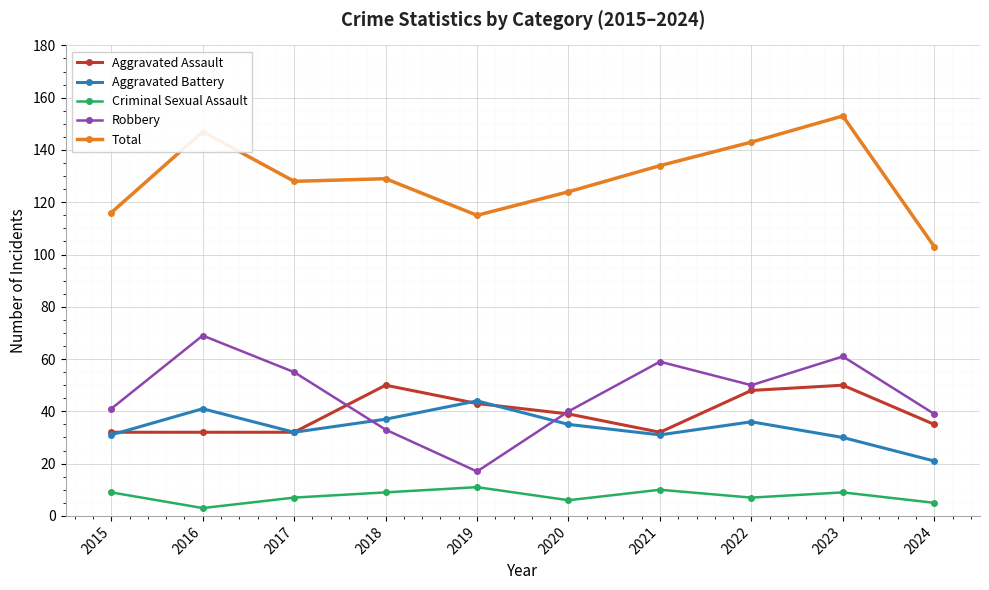

Reading right to left, extract all data points from this chart.

Aggravated Assault: 35	50	48	32	39	43	50	32	32	32
Aggravated Battery: 21	30	36	31	35	44	37	32	41	31
Criminal Sexual Assault: 5	9	7	10	6	11	9	7	3	9
Robbery: 39	61	50	59	40	17	33	55	69	41
Total: 103	153	143	134	124	115	129	128	147	116